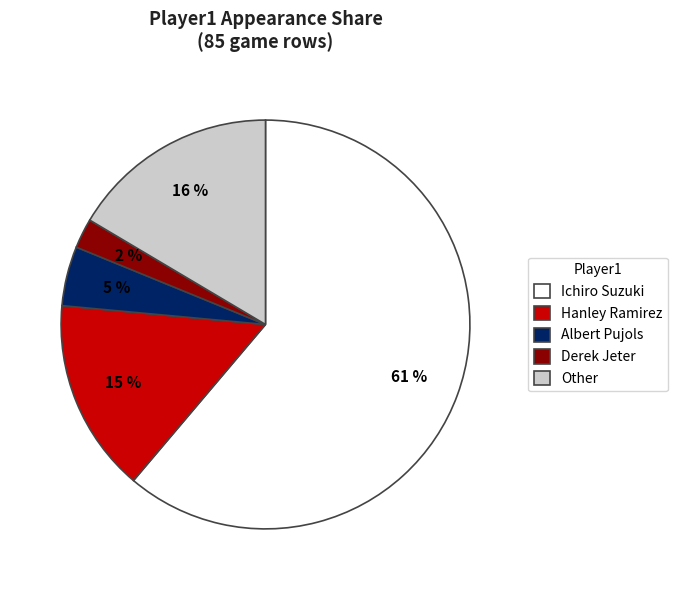

Count the number of slices in the pie.

5